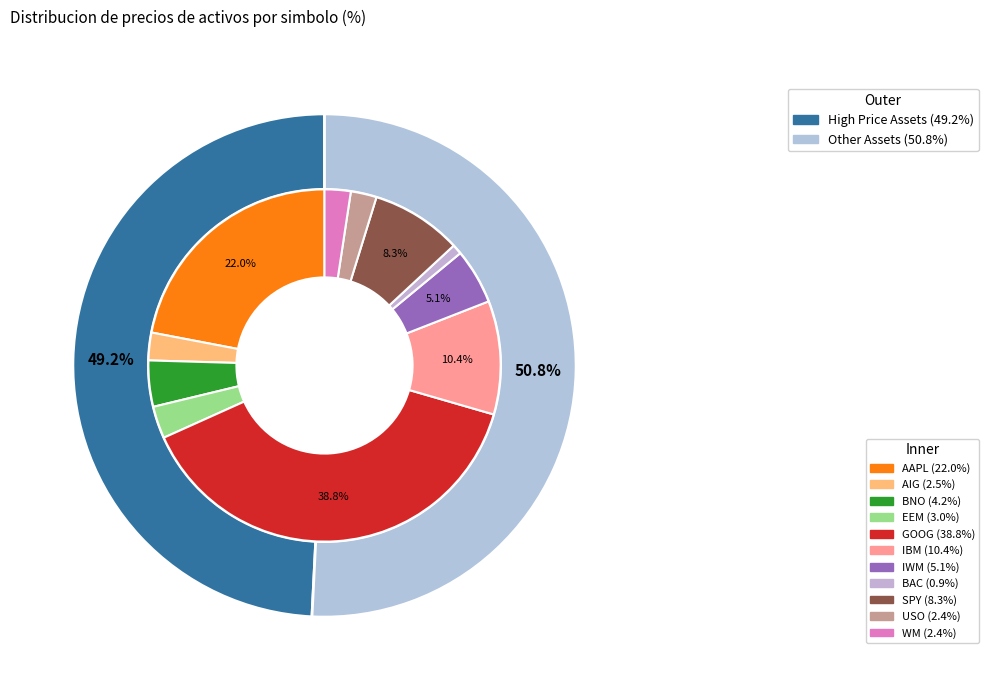

True or false: WM accounts for 1% of the total.

False